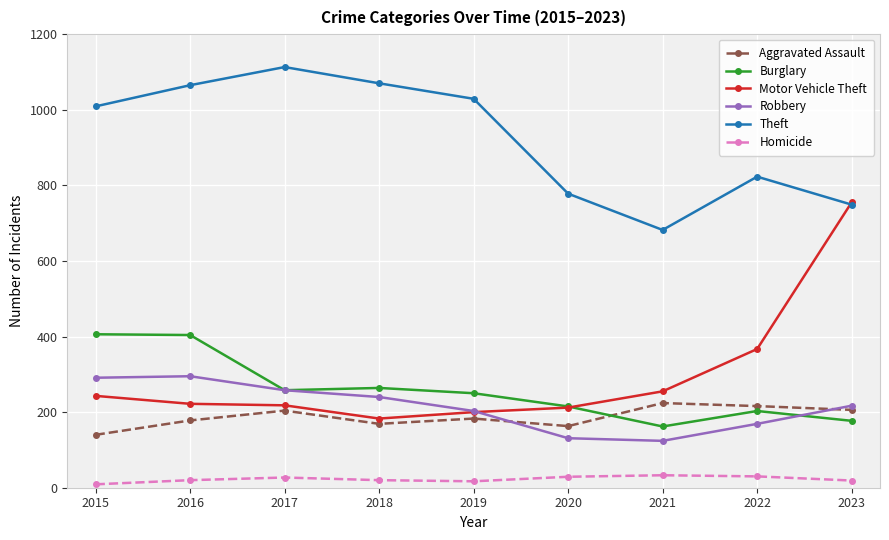

Which series has the widest spread of values?

Motor Vehicle Theft